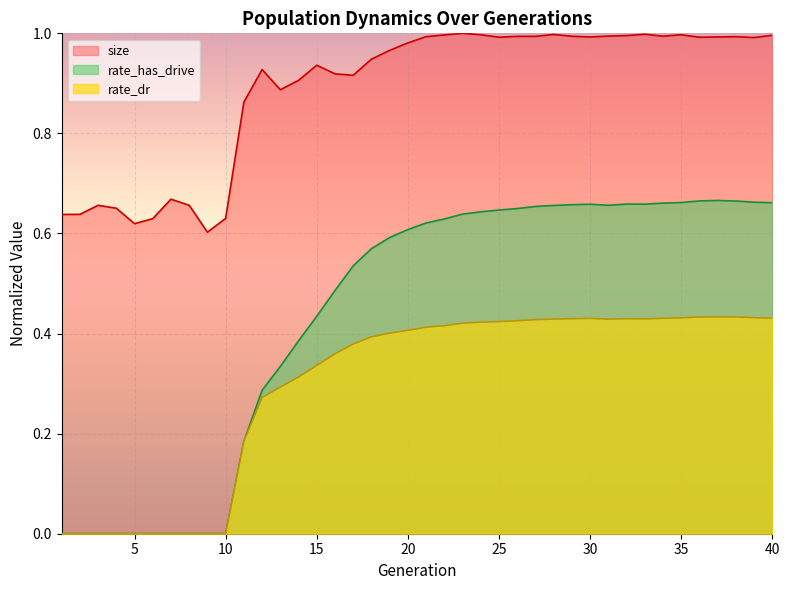

How many lines are shown in the chart?

3